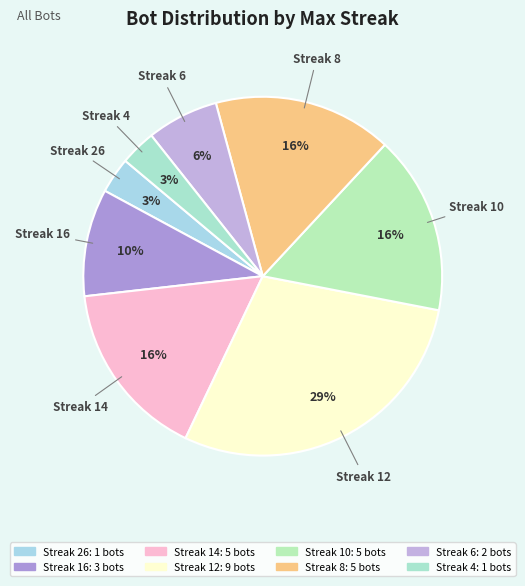

To the nearest percent, what is the average slice percentage?

12%